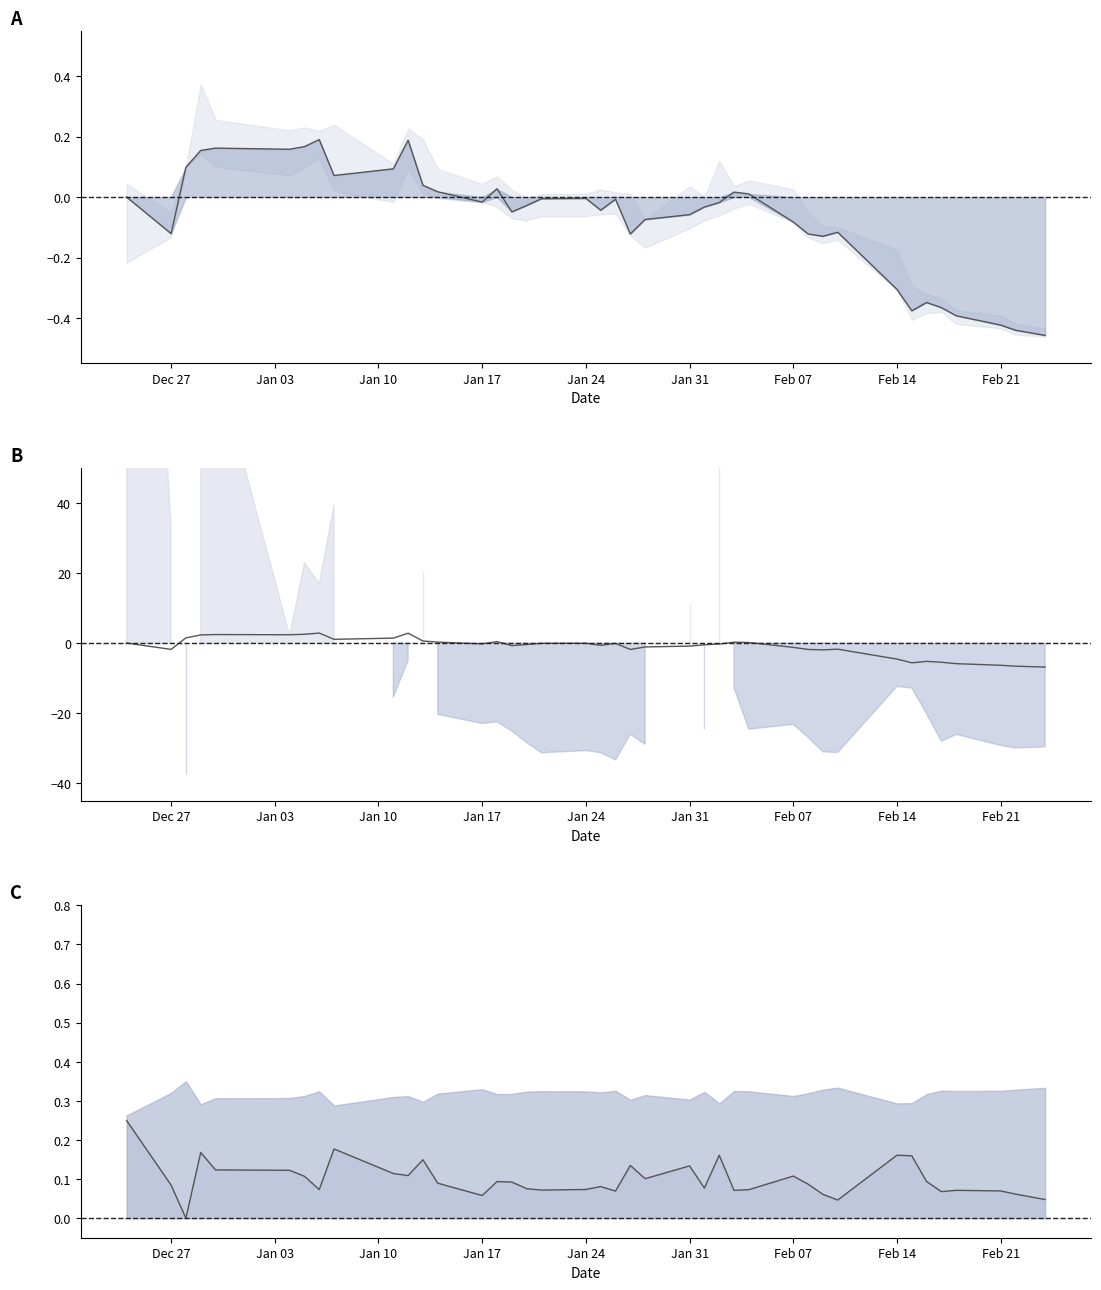

How many distinct data groups are displayed?

3